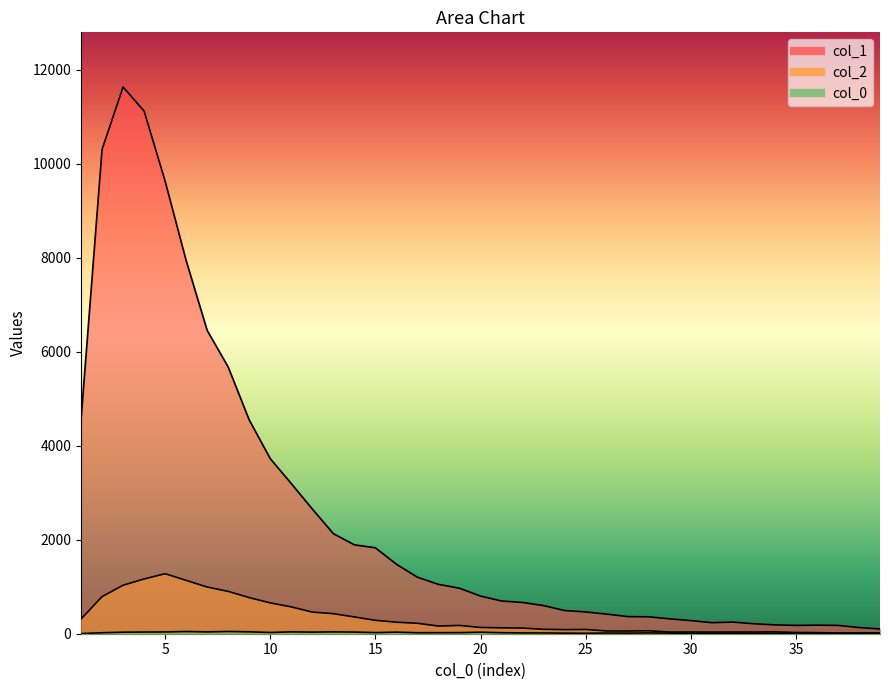

True or false: col_0 and col_1 cross at least once.

False